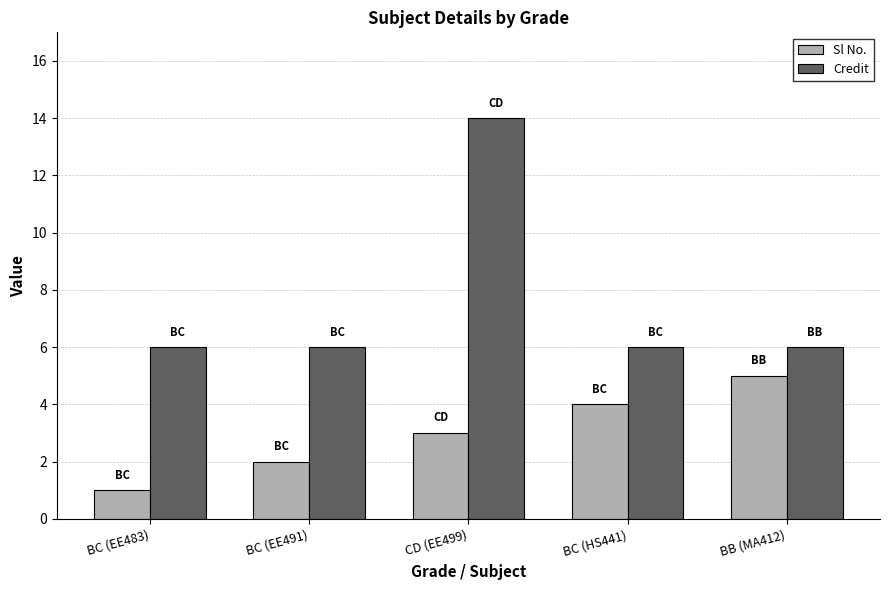

What is the minimum value for Credit?

6